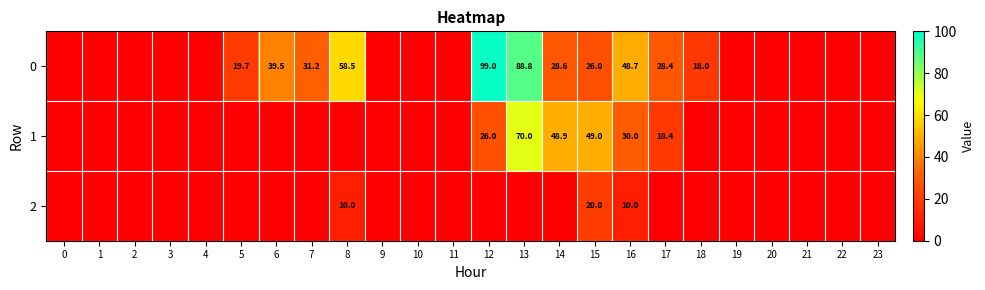

At how many categories does at least one series exceed 26?

9